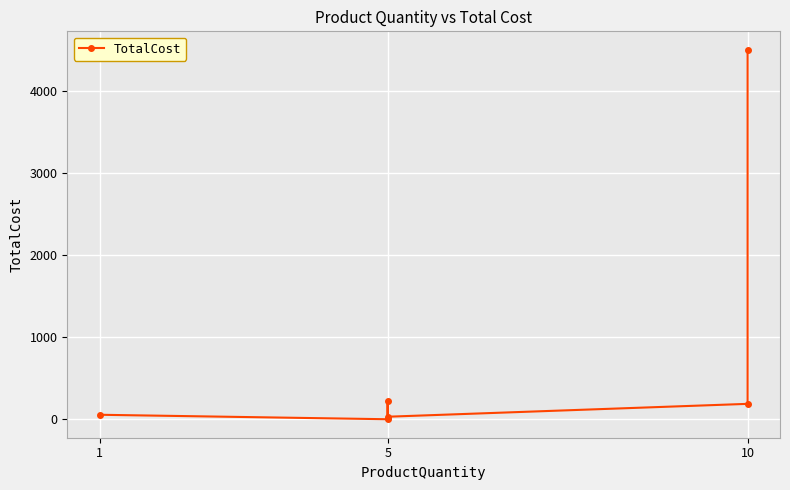

At which label is the value closest to 2251?

5